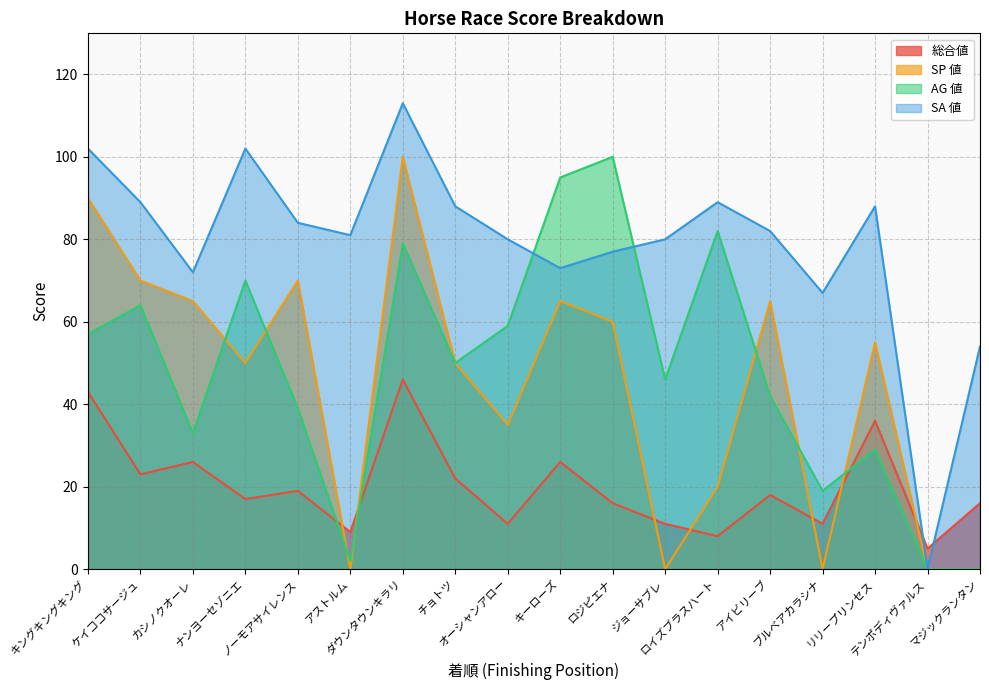

What is the total value across all series at キーローズ?

259